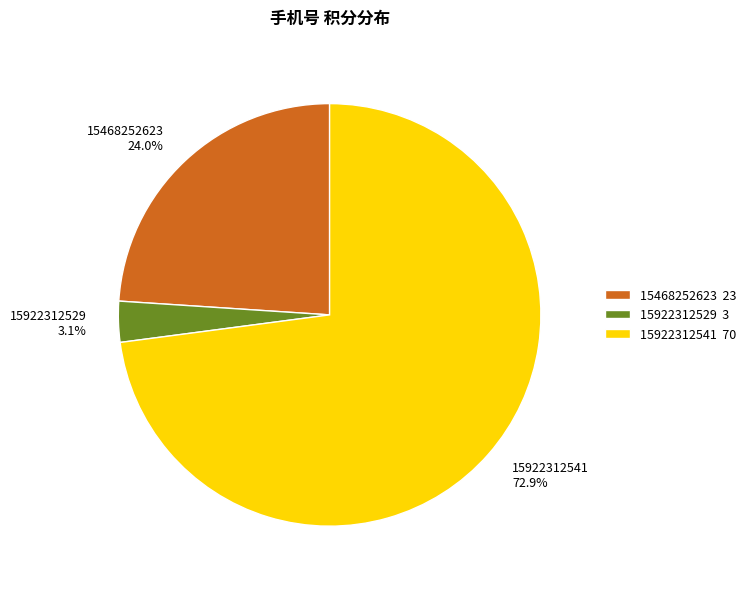

Which slice is the largest?

15922312541